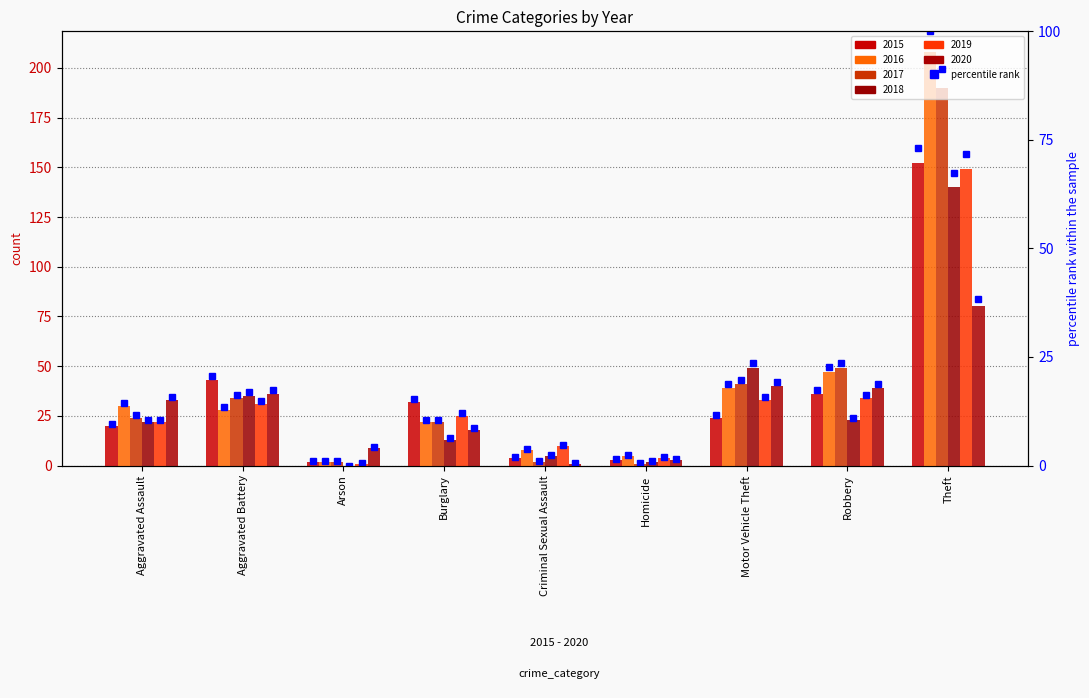

Which has a higher value, Homicide or Arson?

Homicide